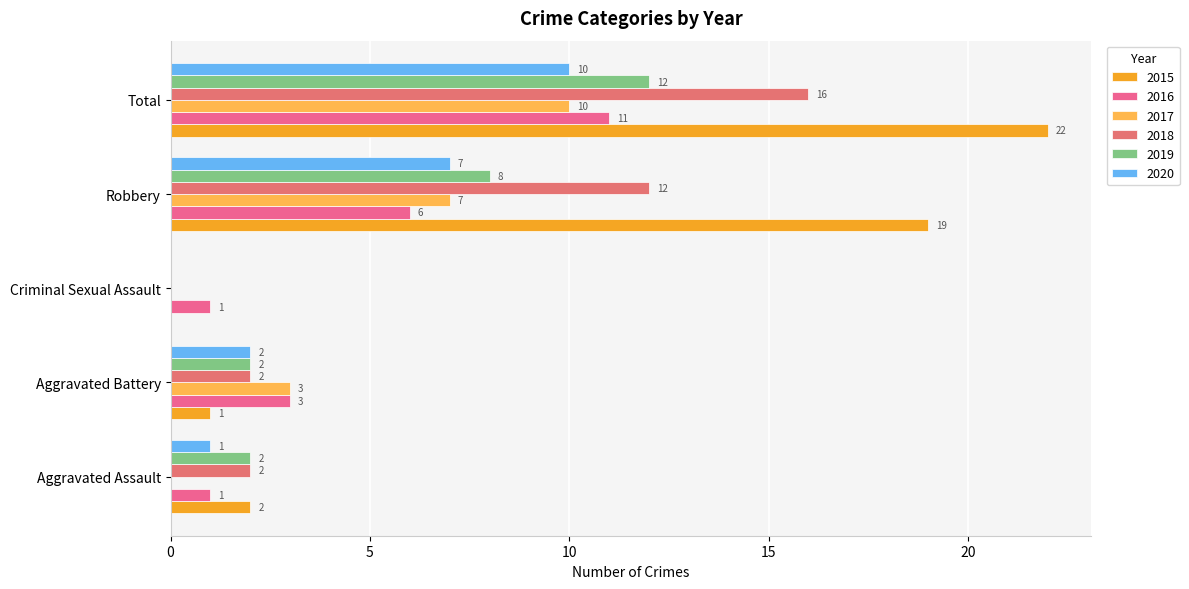

Is it true that 2020 equals 2 at Aggravated Assault?

False